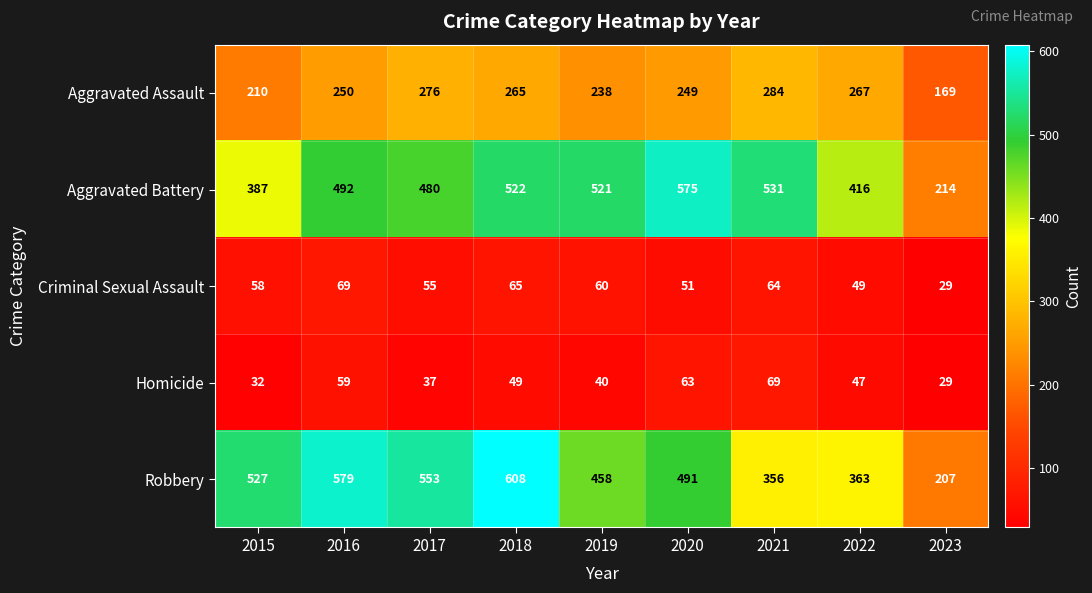

What is the average value of the Robbery series?

460